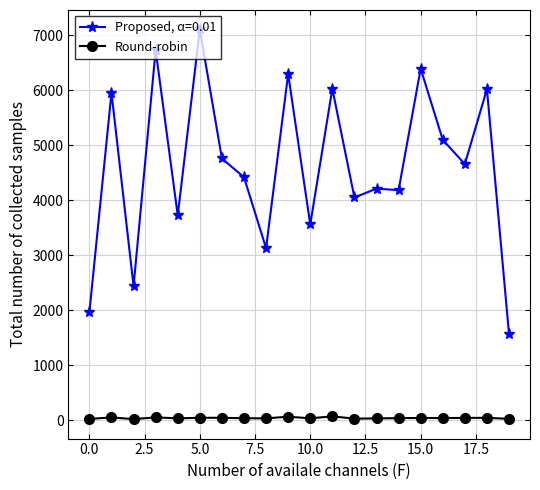

What is the greatest value displayed?

7106